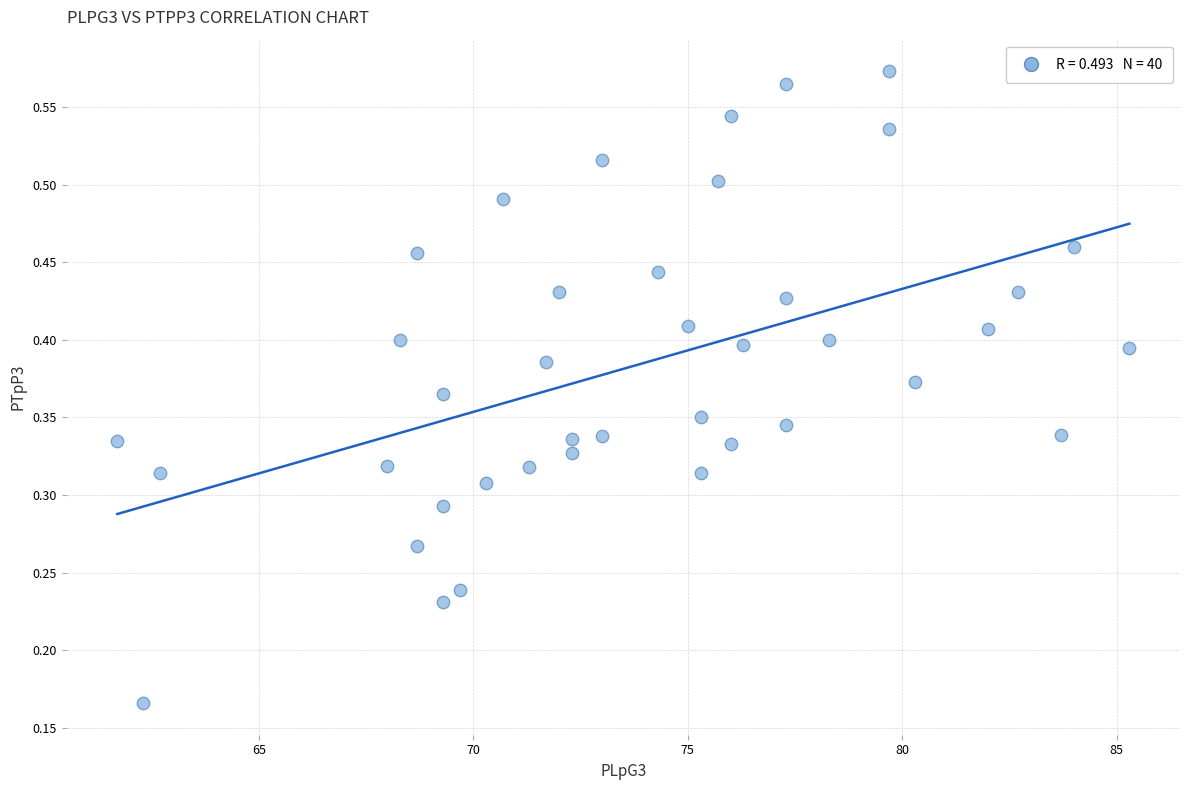

What is the range of X values (max minus min)?

23.6